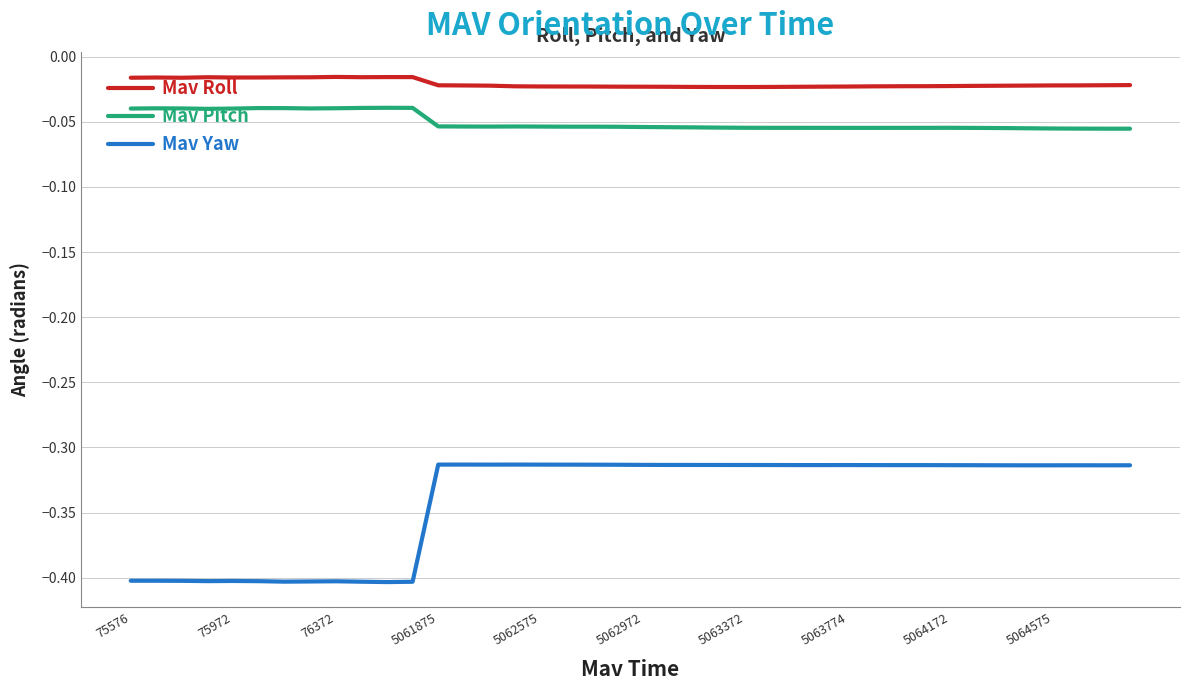

Which series has the largest total across all categories?

Mav Roll